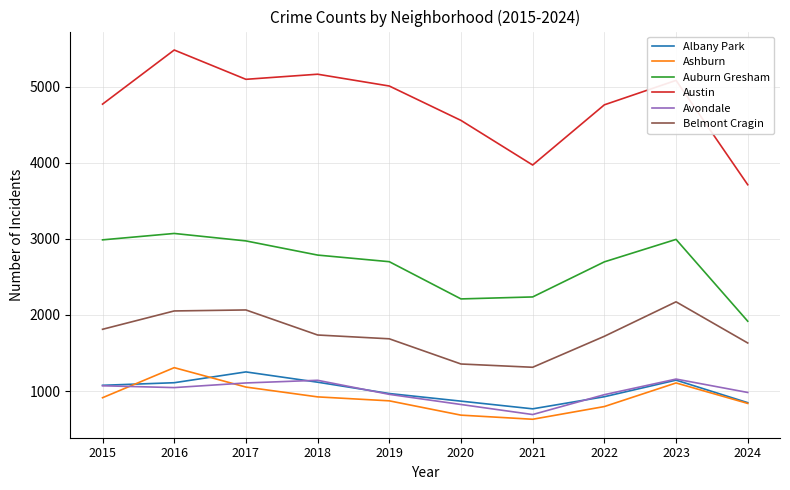

How many values in the Auburn Gresham series are below 2787?

5